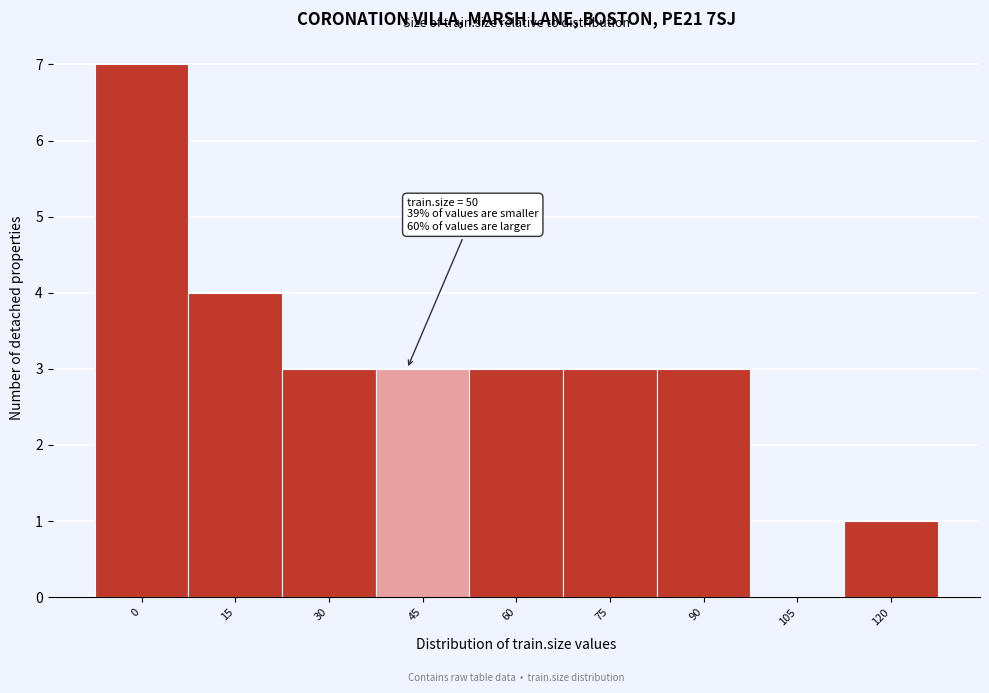

Reading left to right, transcribe all the data shown in this chart.

0=7	15=4	30=3	45=3	60=3	75=3	90=3	105=0	120=1